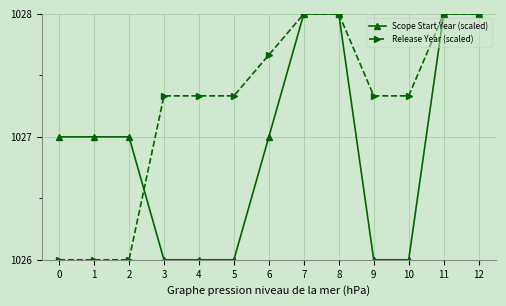

True or false: Scope Start Year (scaled) has a value of 1026.0 at 9.

True